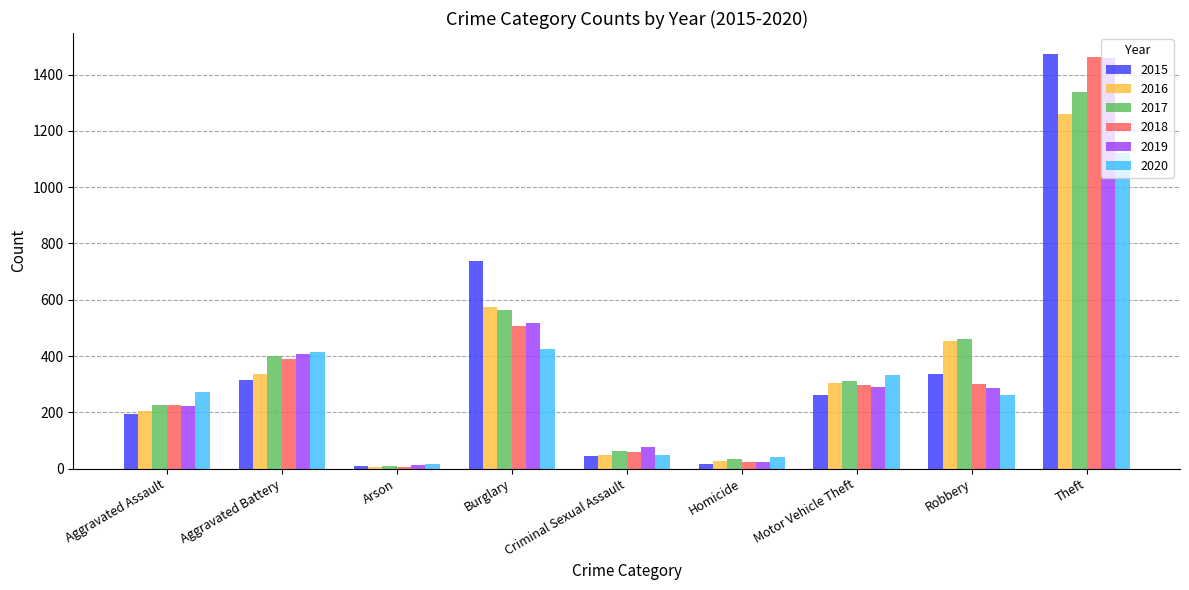

The value of 2020 at Aggravated Battery is 416. True or false?

True